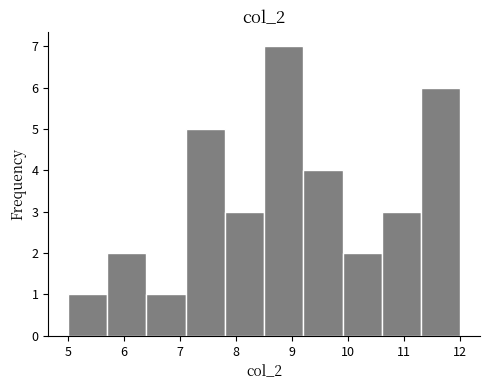

Reading left to right, transcribe this chart: for each bar, give the range it covers on the x-axis and its height. The values are not printed on the chart, so give them approximately, as read against the axis.

5.0 to 5.7: 1
5.7 to 6.4: 2
6.4 to 7.1: 1
7.1 to 7.8: 5
7.8 to 8.5: 3
8.5 to 9.2: 7
9.2 to 9.9: 4
9.9 to 10.6: 2
10.6 to 11.3: 3
11.3 to 12.0: 6